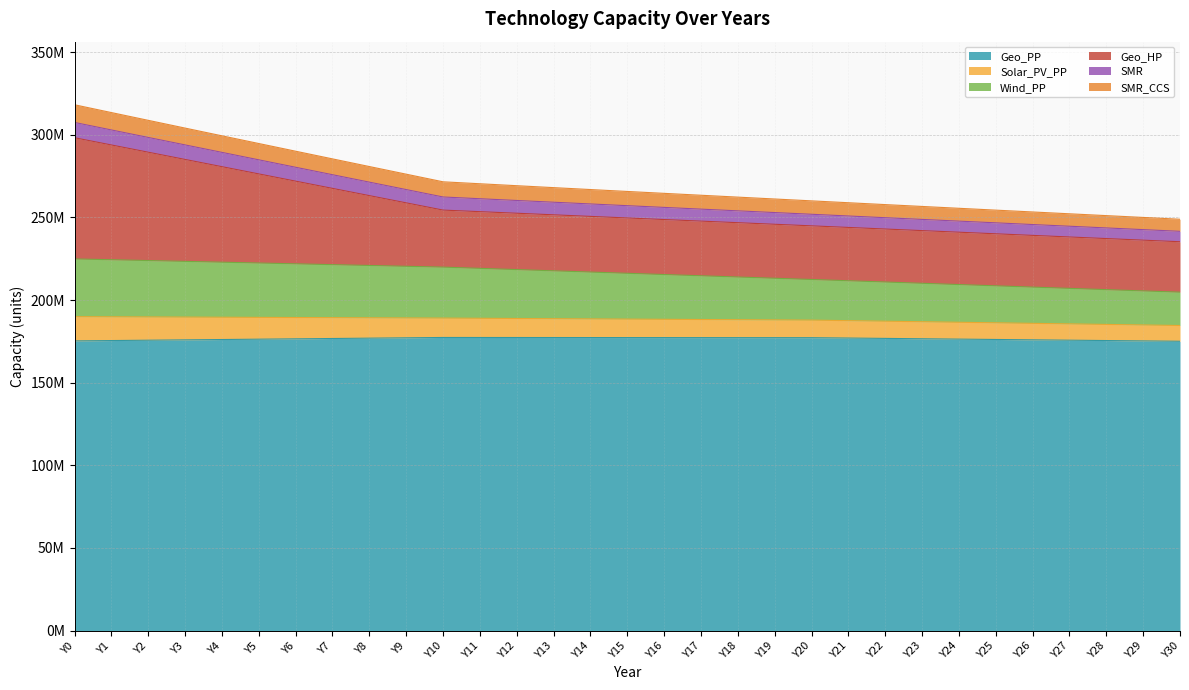

What is the value of the Geo_PP point at the 28th from the left?

175.7